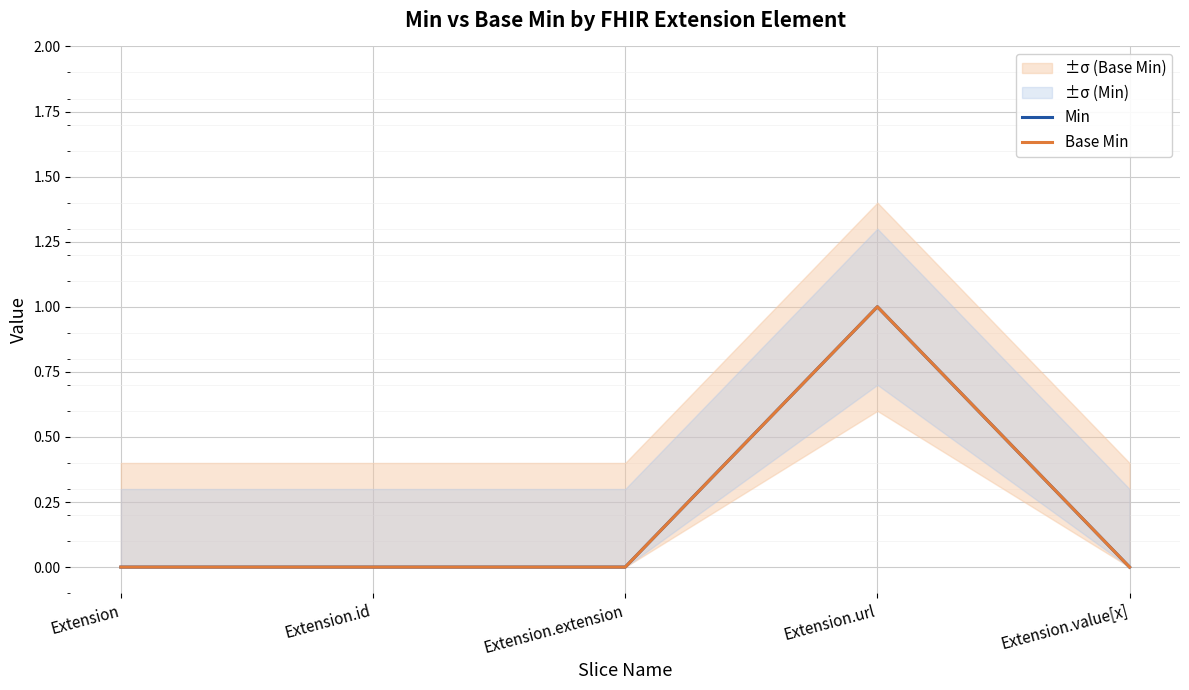

What is the difference between the maximum and minimum values in the Base Min series?

1